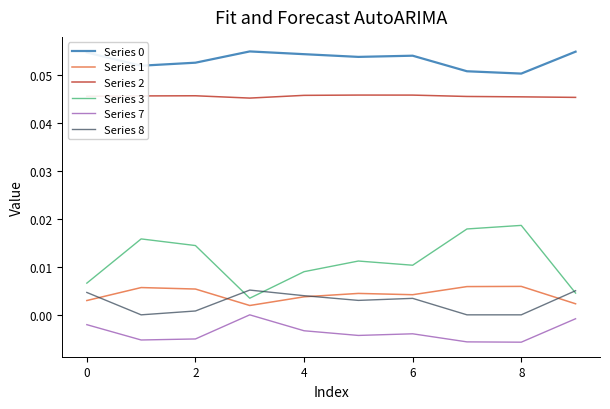

How many lines are shown in the chart?

6